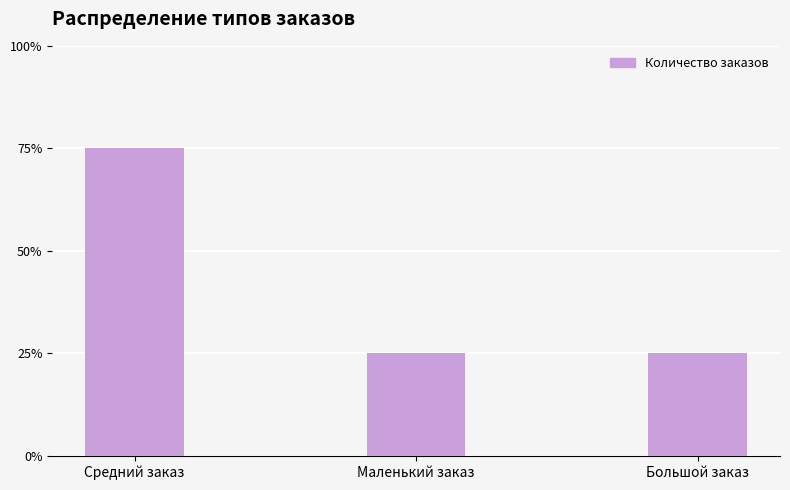

Does the chart contain any negative values?

No